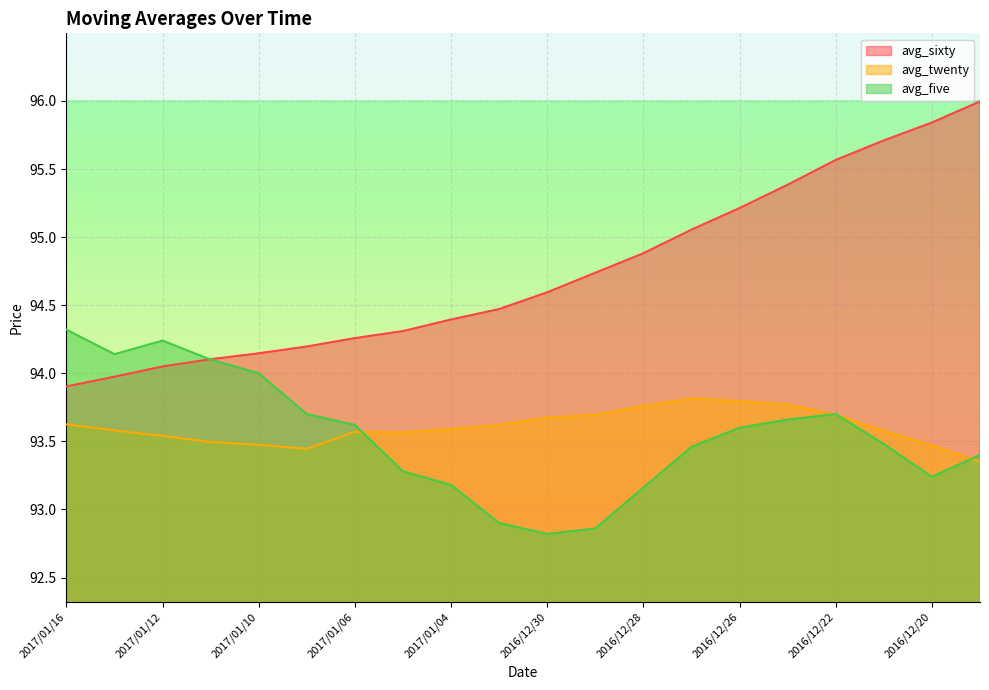

What is the total value across all series at 2017/01/11?

281.7